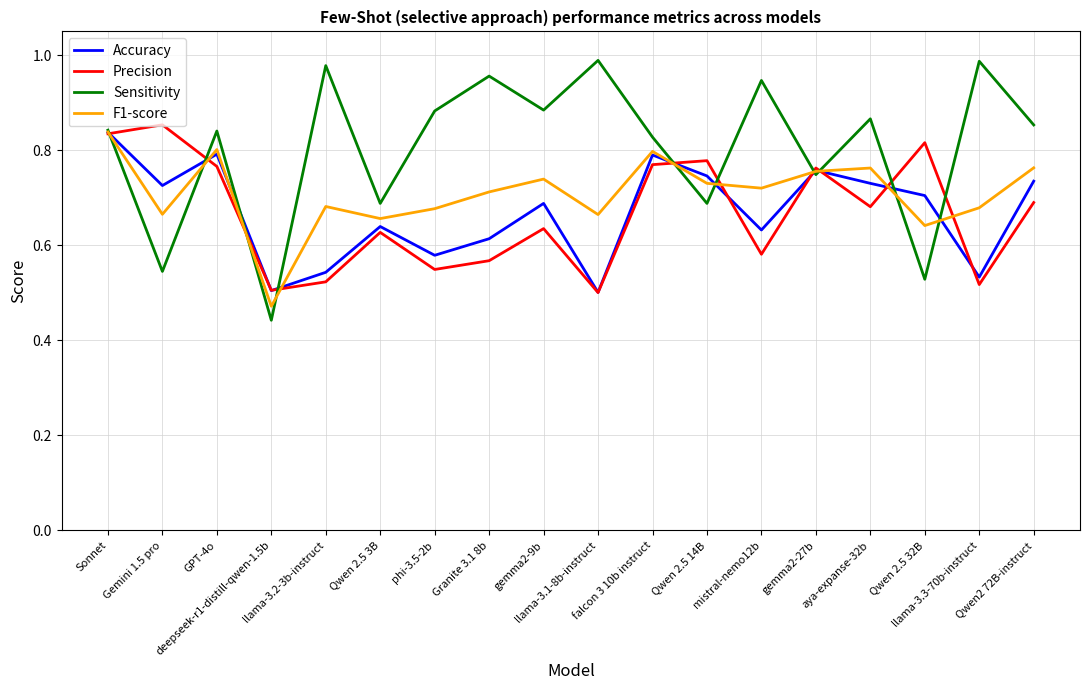

At how many categories does at least one series exceed 0?

18